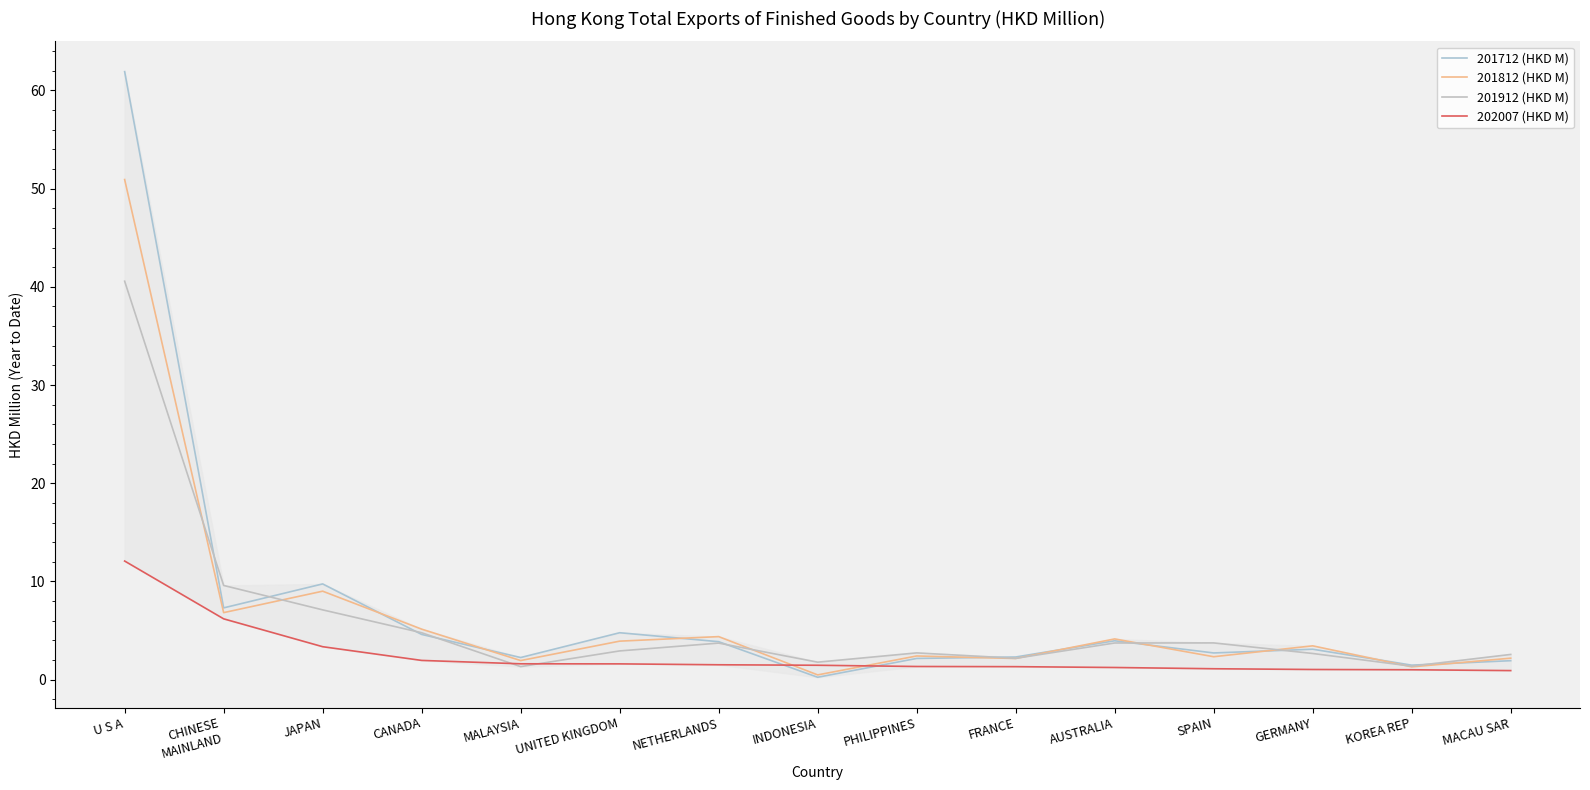

True or false: 201912 (HKD M) has a value of 15.9 at CHINESE
MAINLAND.

False